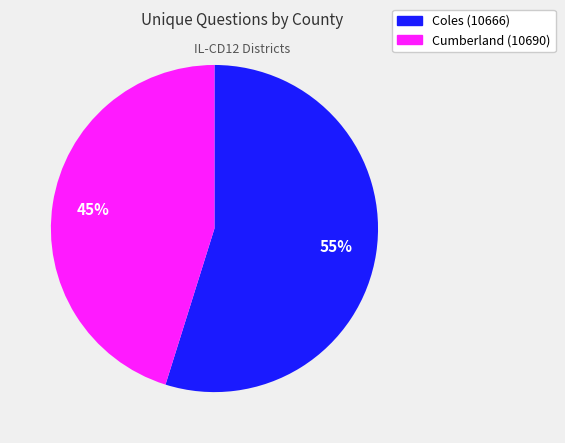

Do Cumberland (10690) and Coles (10666) together represent more than half of the pie?

Yes